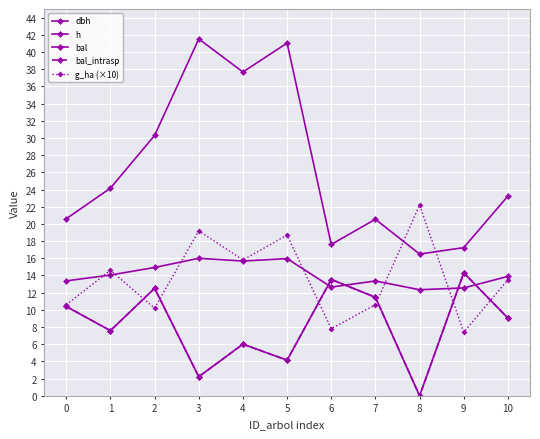

Is this an area chart (filled region under the line)?

No